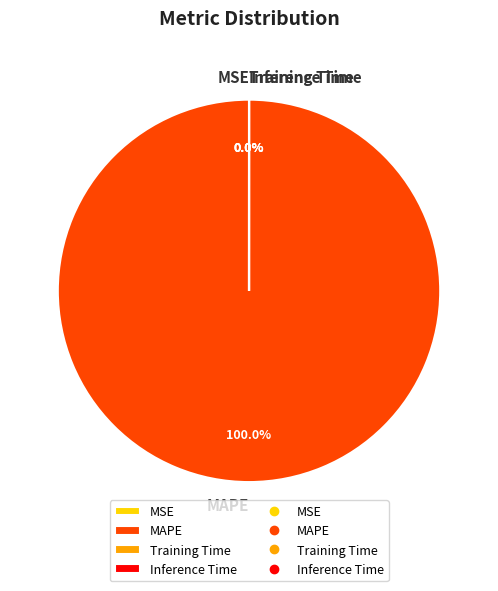

Which slice is the smallest?

MSE